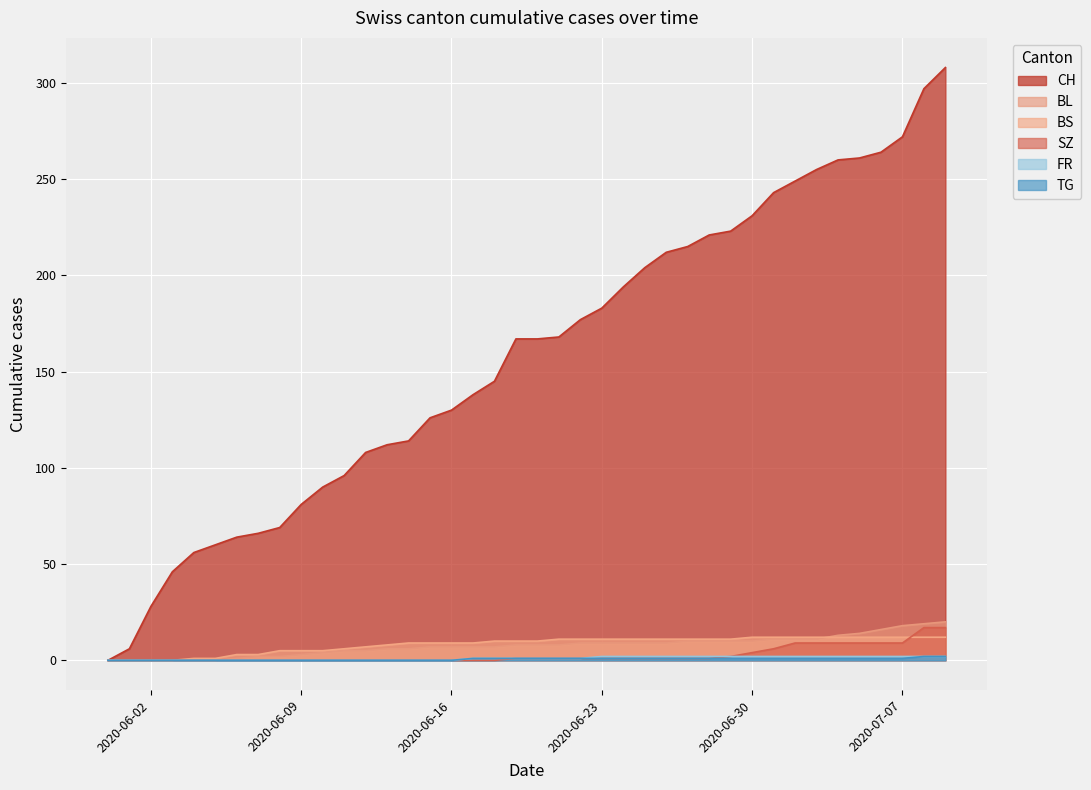

What is the difference between the second highest and minimum values in the BL series?

19